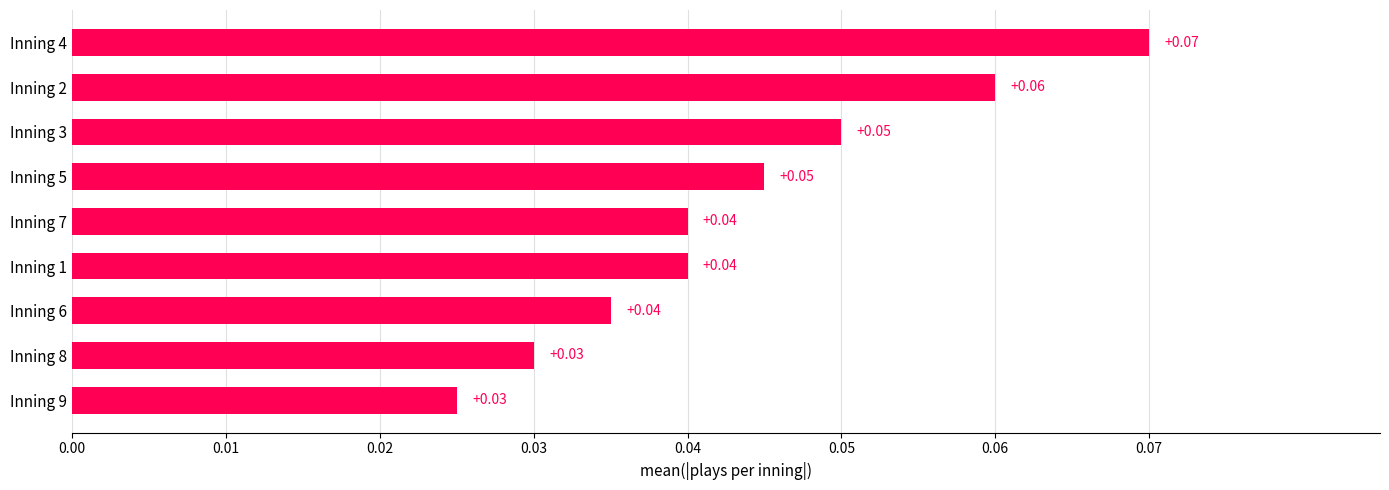

Between Inning 7 and Inning 8, which is larger?

Inning 7